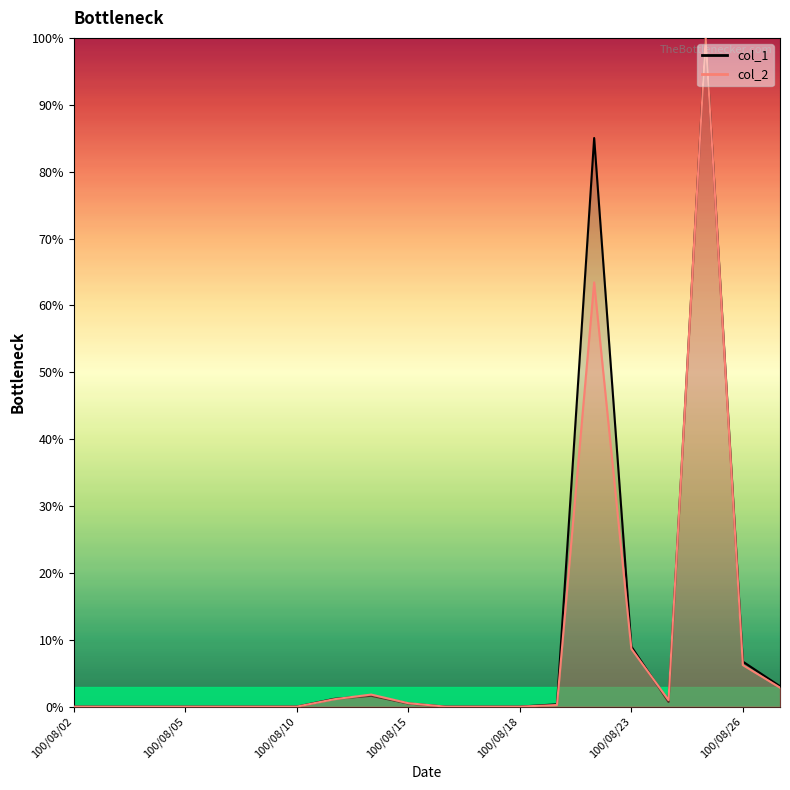

How many intersections are there between col_2 and col_1?

2